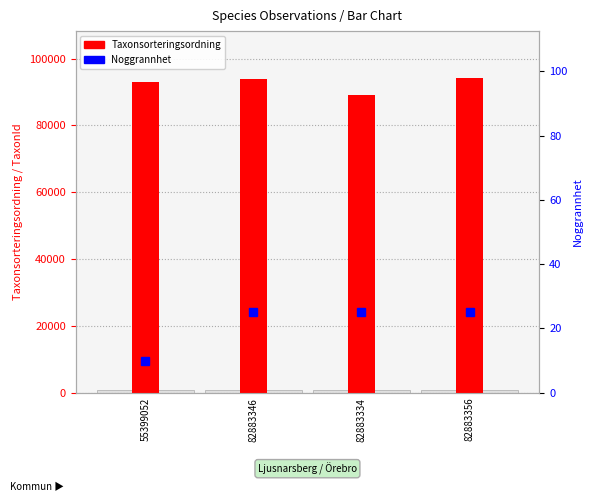

What is the maximum value shown in the chart?

25